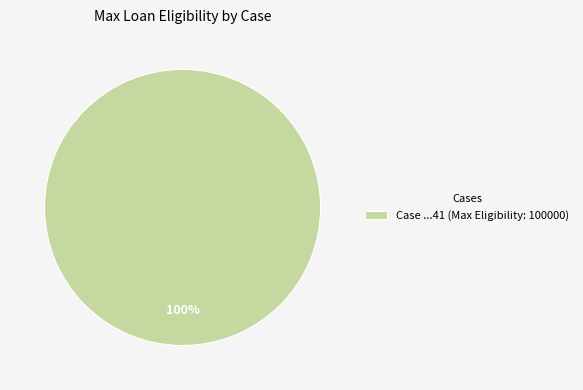

To the nearest percent, what percentage of the pie is Case ...41 (Max Eligibility: 100000)?

100%